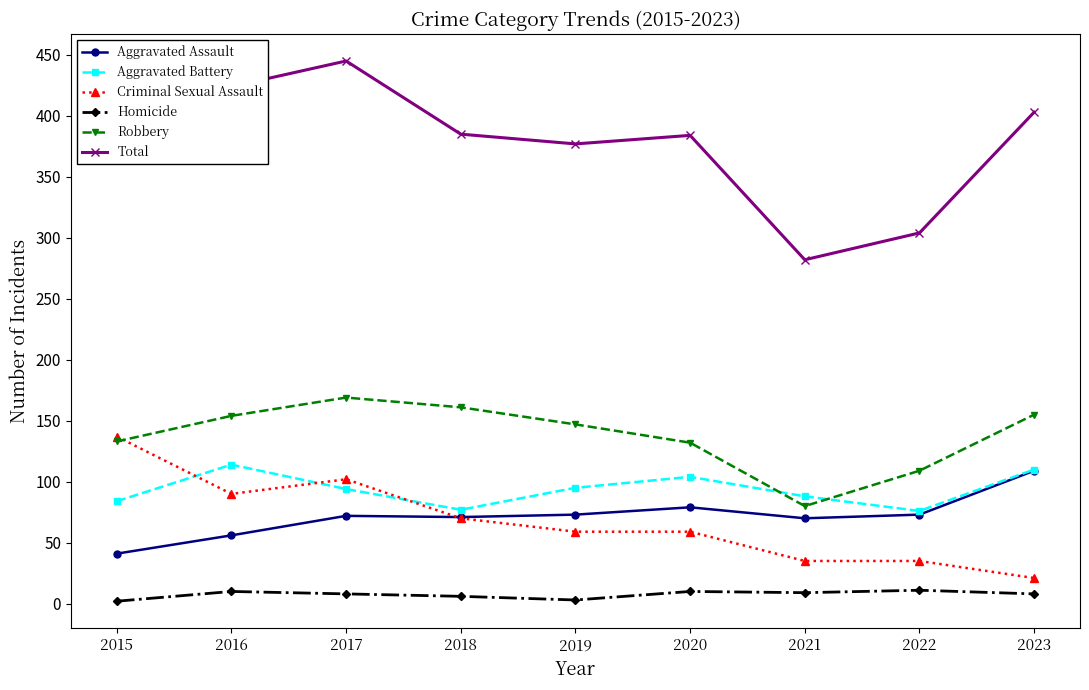

At which label does Aggravated Battery first exceed 94?

2016